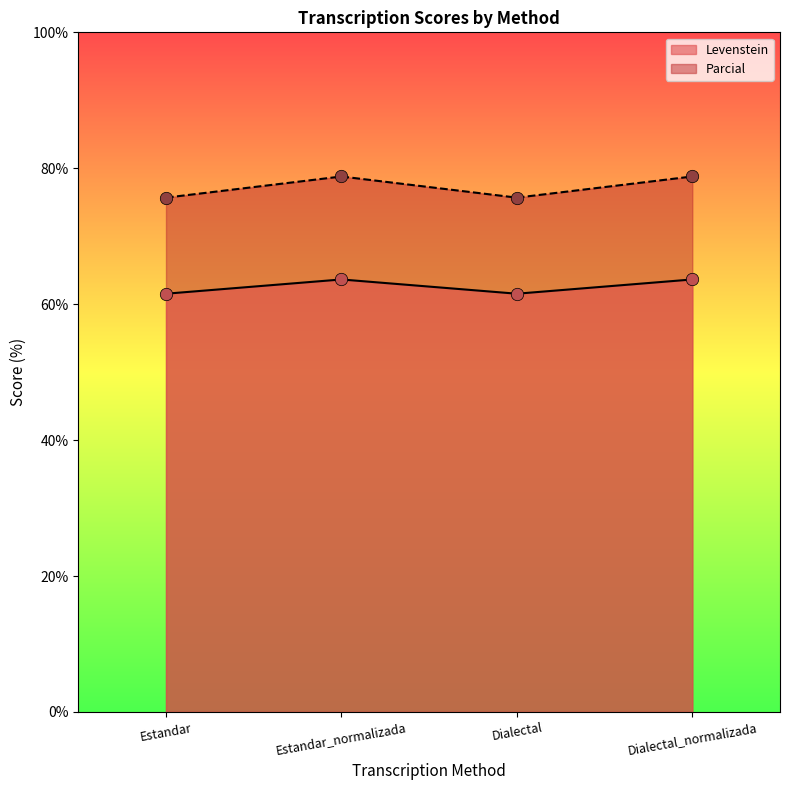

Which series contains the lowest Y value?

Levenstein